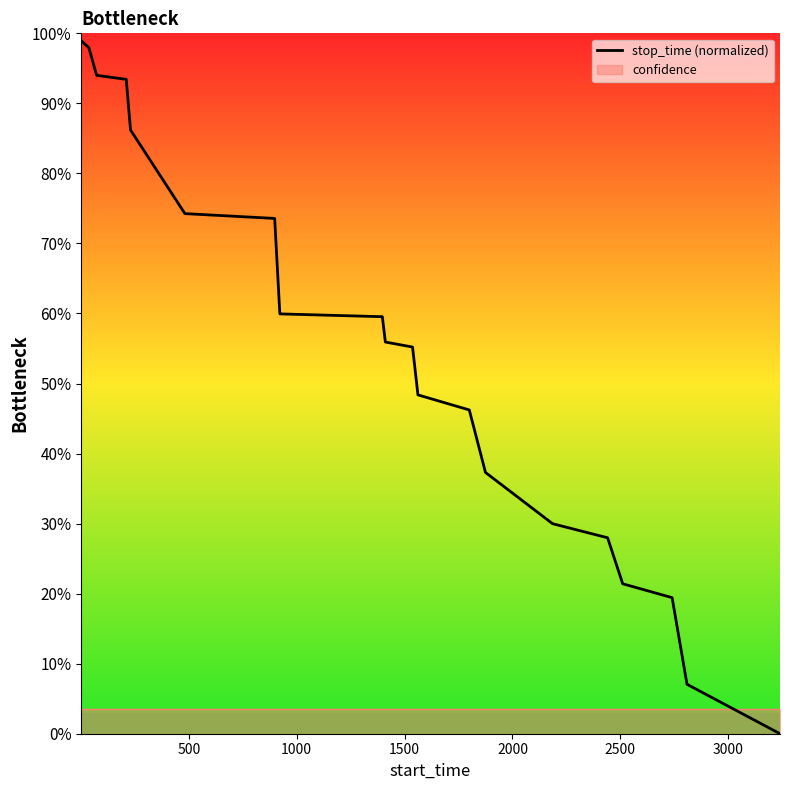

What is the difference between the maximum and minimum values?

1.0